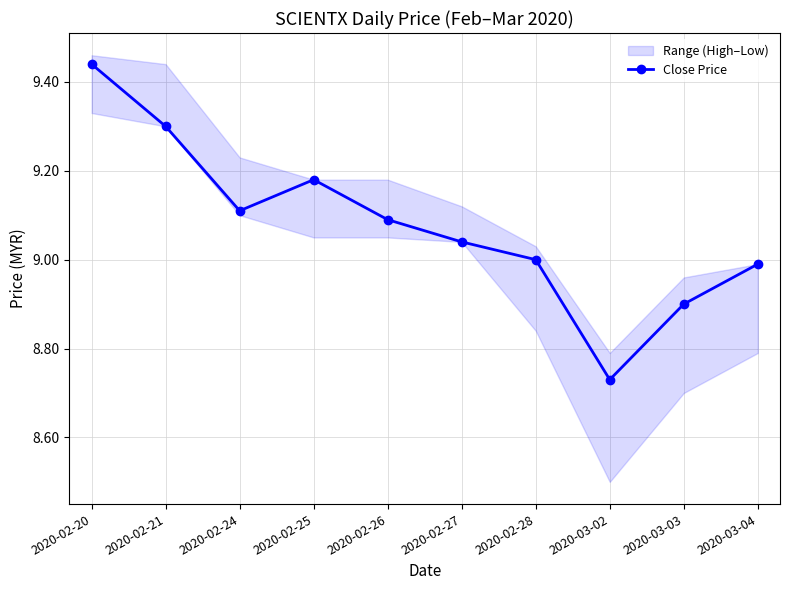

Is it true that the value at 2020-02-20 is 6.6?

False